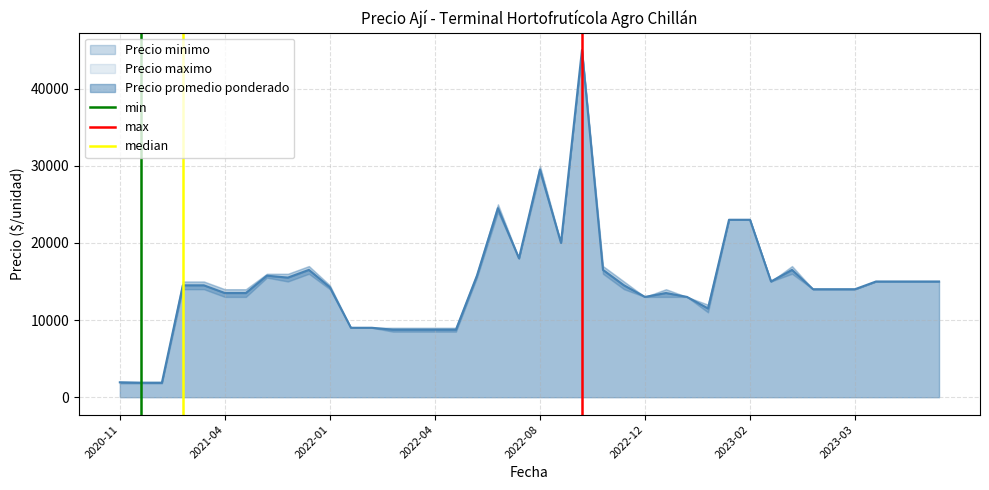

What is the minimum value for Precio promedio ponderado?

1867